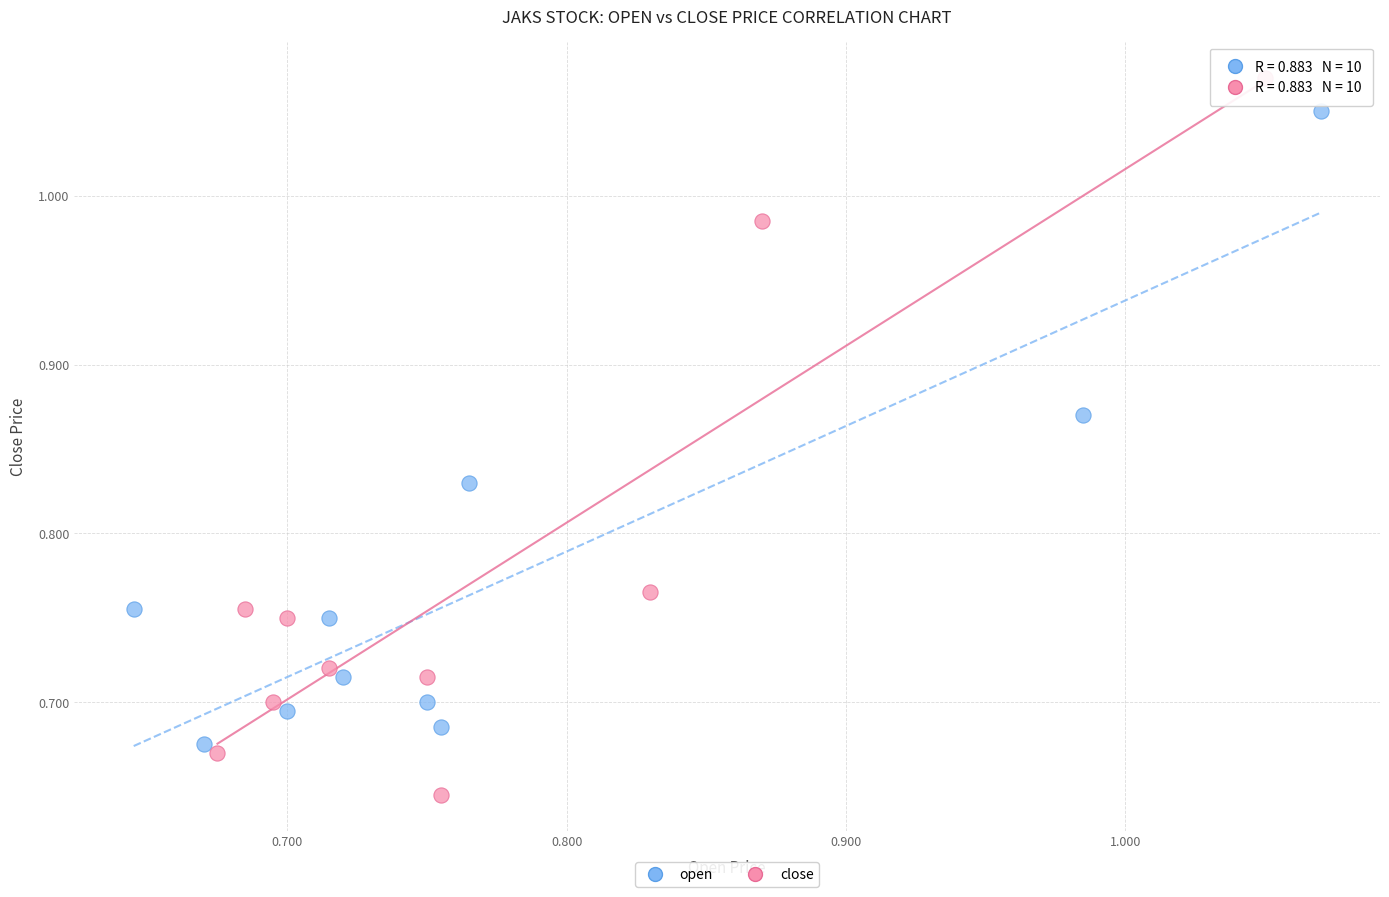

What are all the series names shown in the legend?

open, close